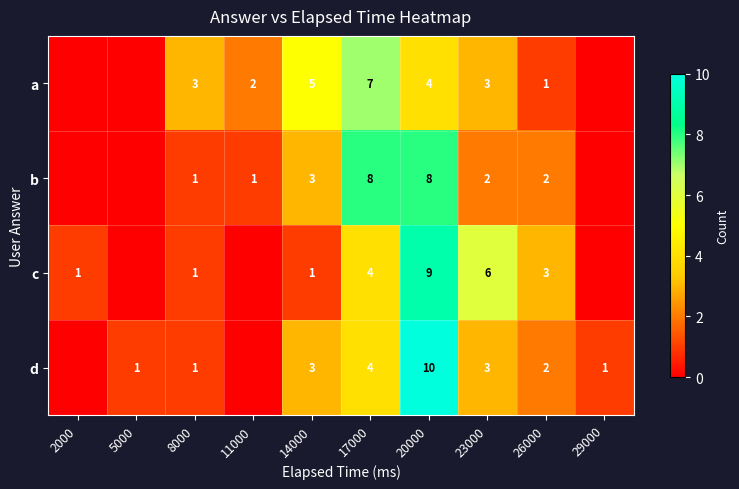

What is the sum of the b values at 26000 and 23000?

4